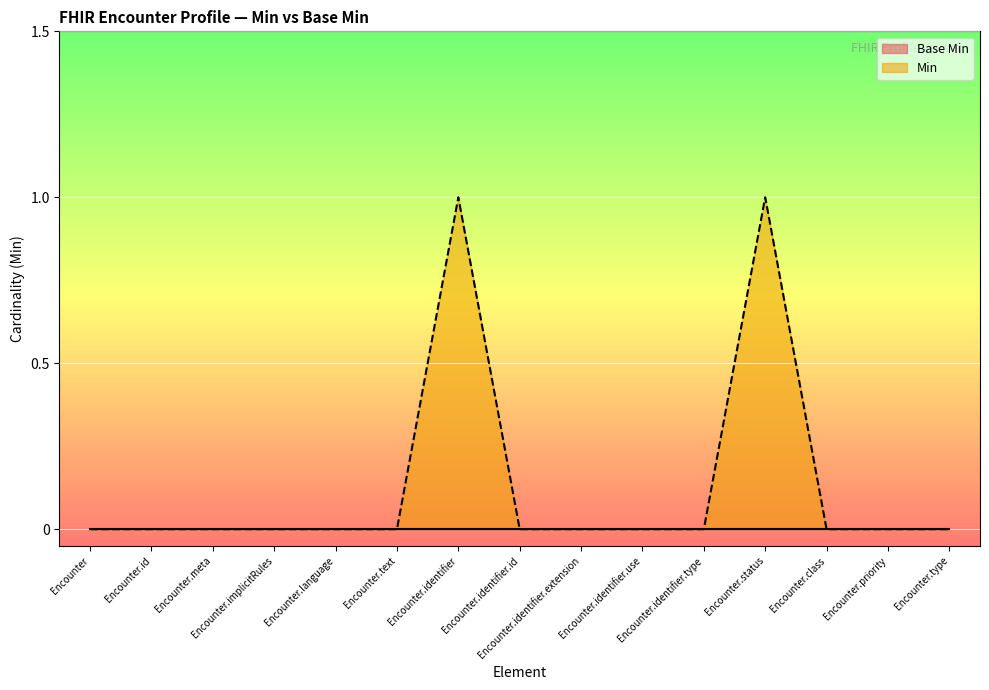

Reading left to right, extract all data points from this chart.

0	0	0	0	0	0	1	0	0	0	0	1	0	0	0